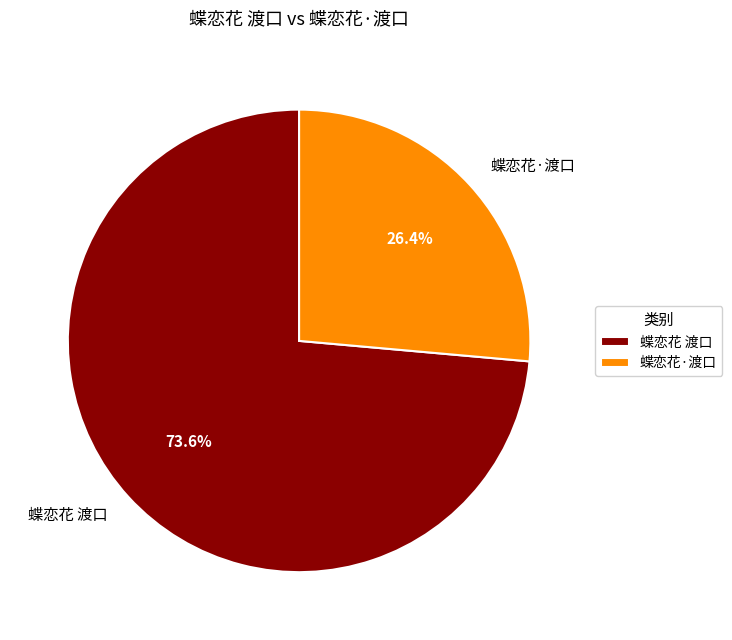

What is the smallest slice in the pie chart?

蝶恋花·渡口